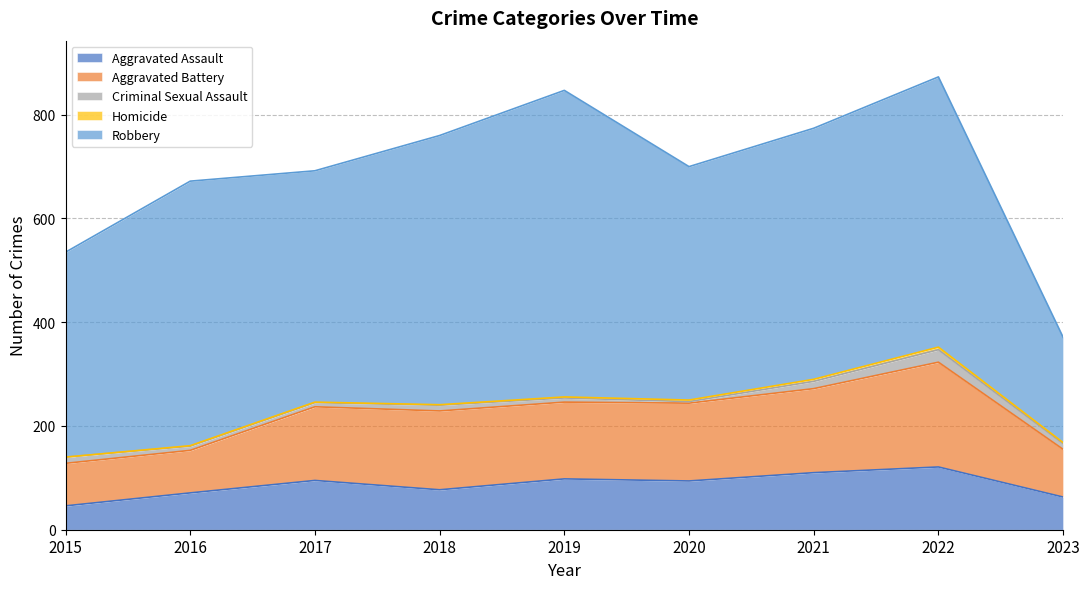

How many lines are shown in the chart?

5